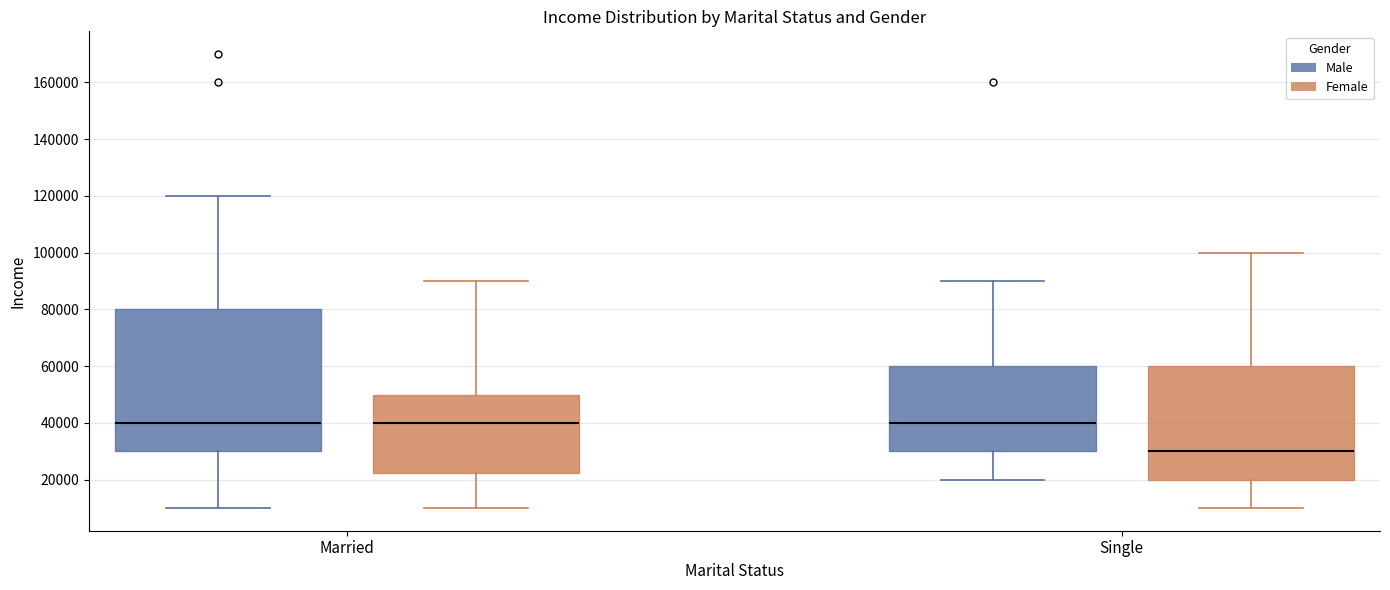

Which box is the tallest, from its lower edge to its upper edge?

Married (Male)